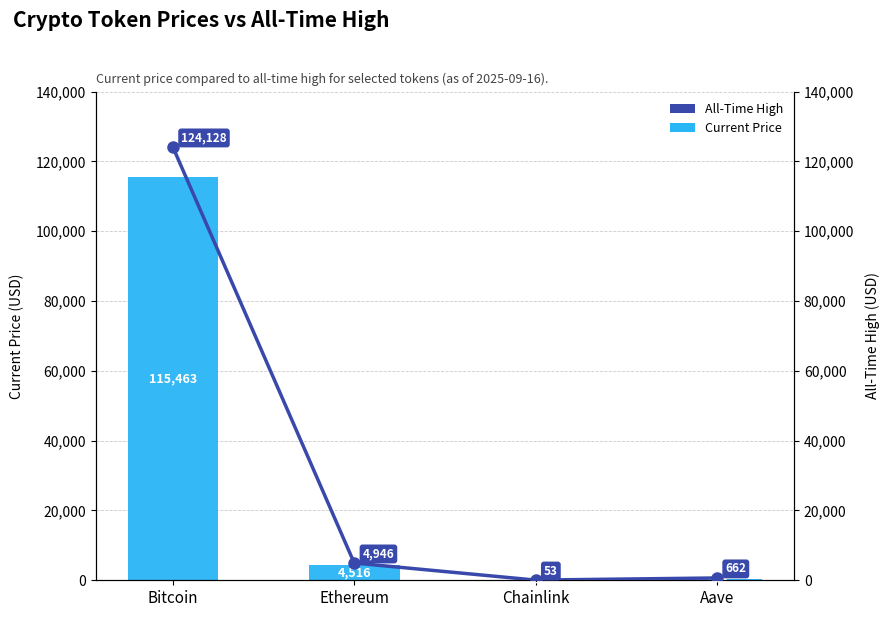

Is it true that price equals 7017.0 at Ethereum?

False